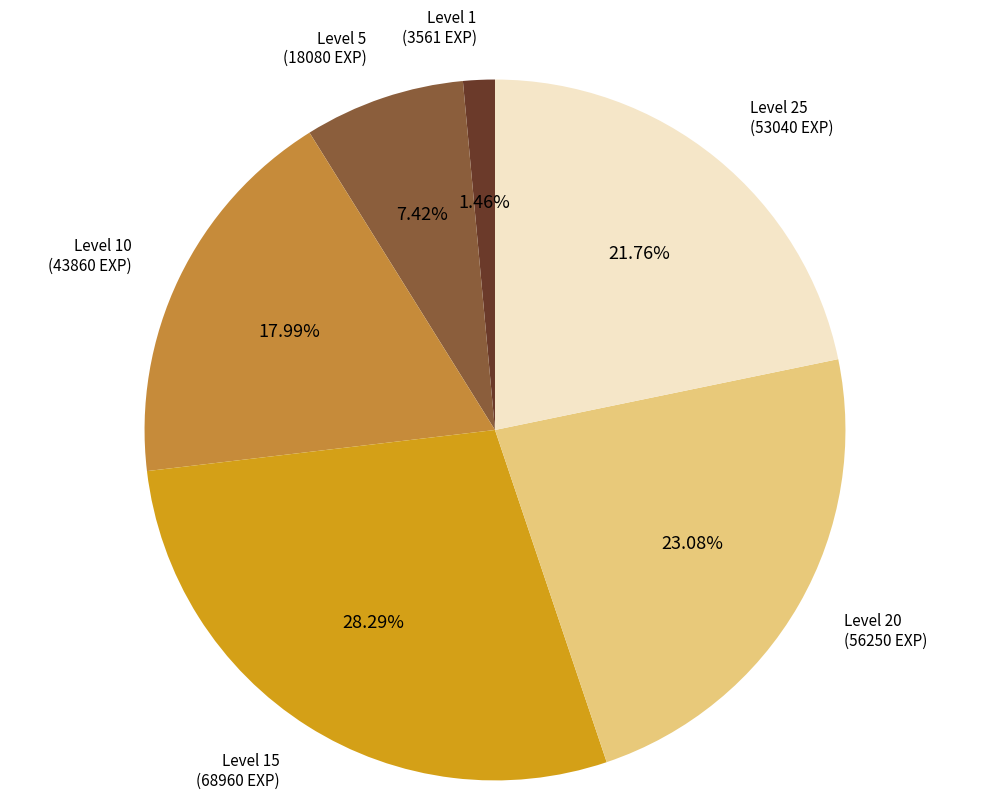

Is there any slice that represents more than half of the pie?

No